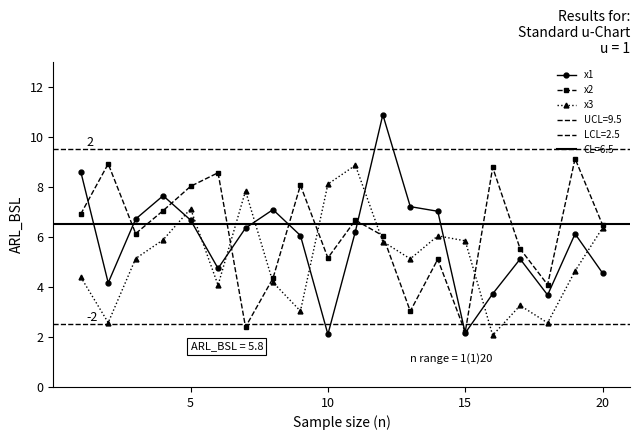

What are all the series names shown in the legend?

x1, x2, x3